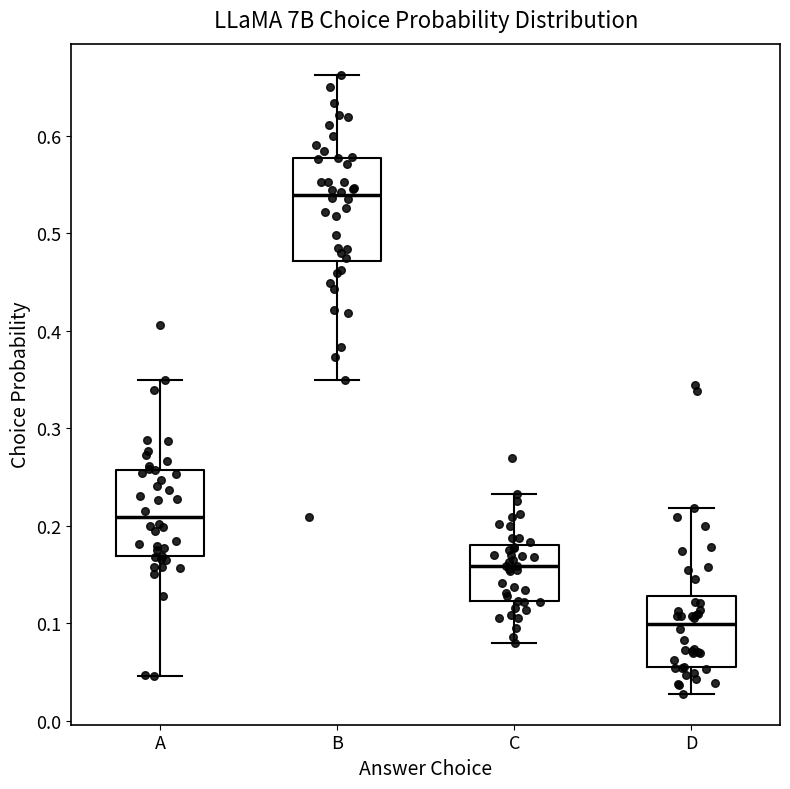

Comparing the boxes themselves (not the whiskers), which one is the tallest?

B